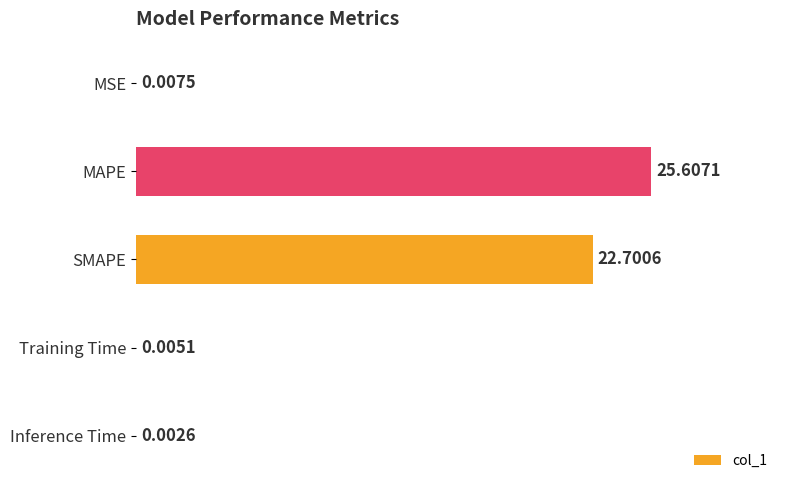

Count the number of categories in the chart.

5